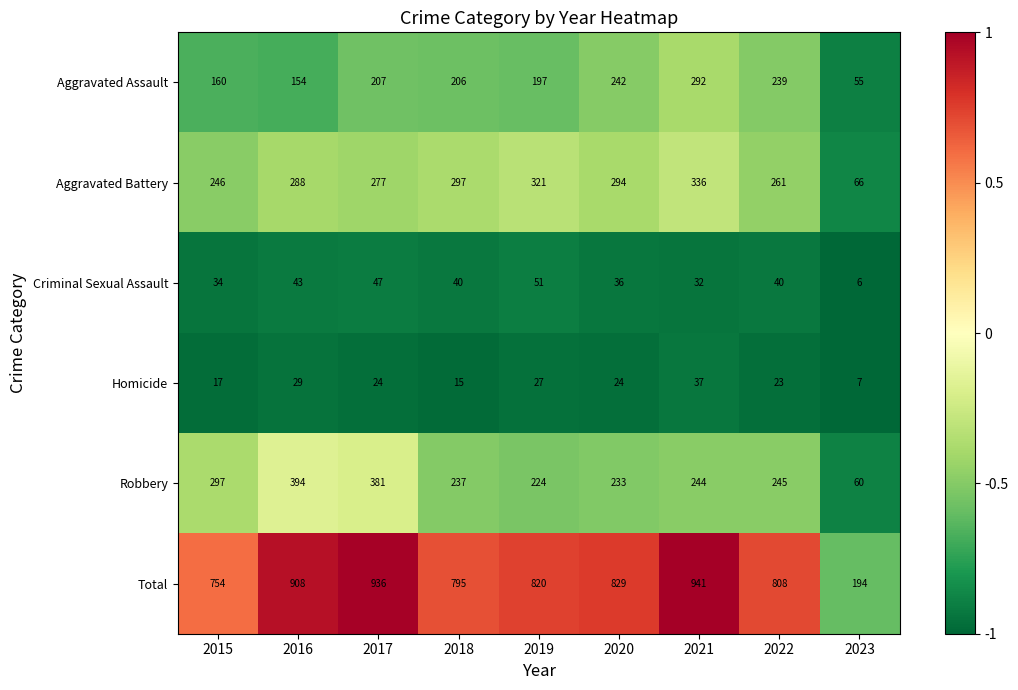

Which category has the highest value across all series?

2021